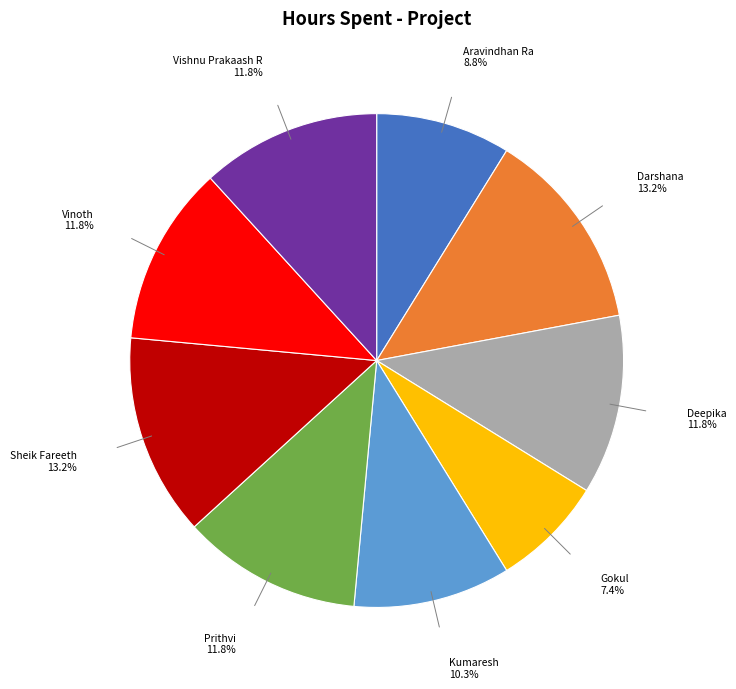

What percentage is the Prithvi slice, to the nearest percent?

12%